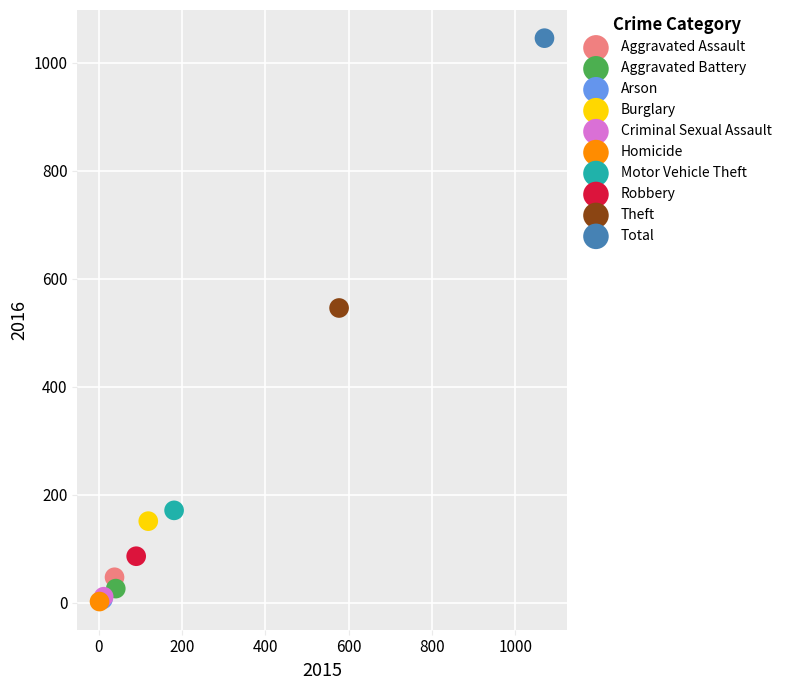

Which series contains the highest Y value?

Total